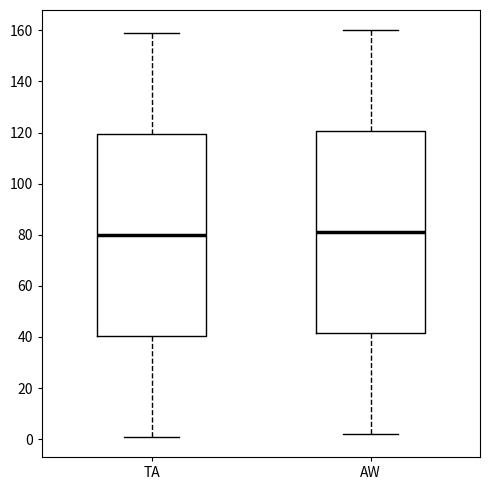

Reading left to right, read every box against the y-axis: the position of its median line, the range the box covers, and the ends of its whiskers. The values are not printed on the chart, so give them approximately, as read against the axis.

TA: median 80, box 40 to 120, whiskers 2 to 160
AW: median 82, box 42 to 120, whiskers 2 to 160